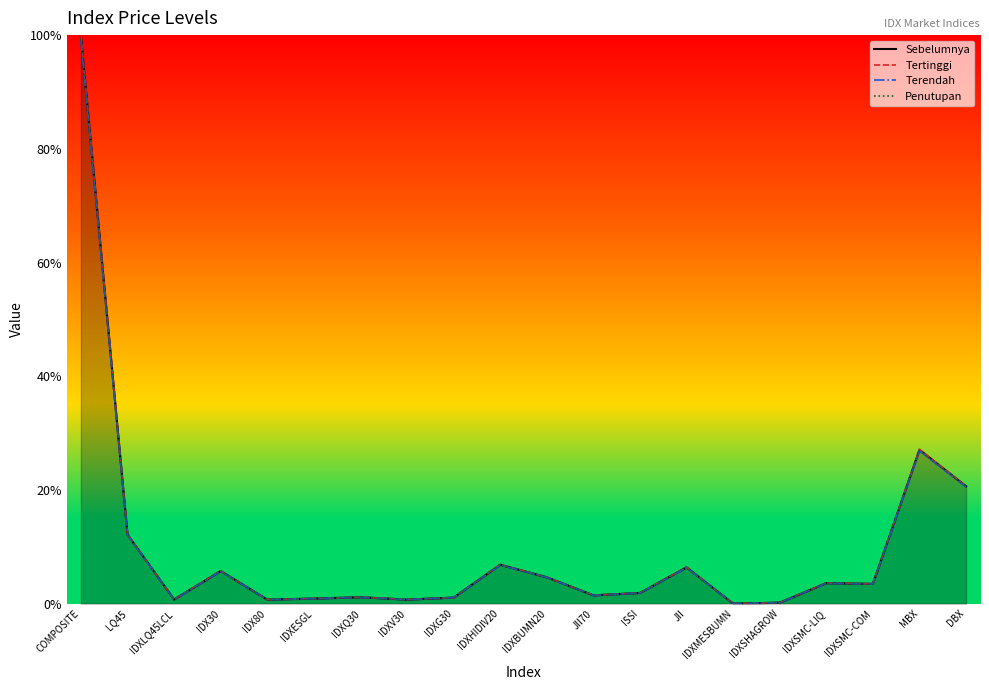

Where is the first local minimum for Penutupan?

IDXLQ45LCL